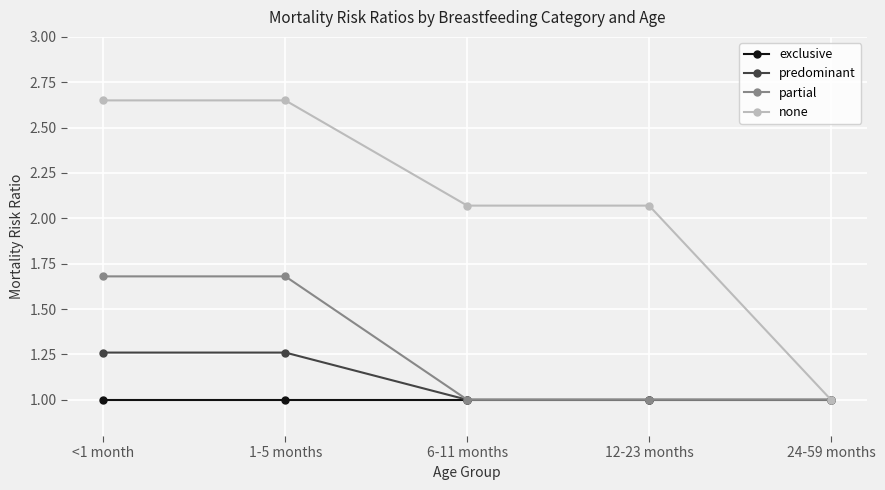

What is the minimum value for predominant?

1.0